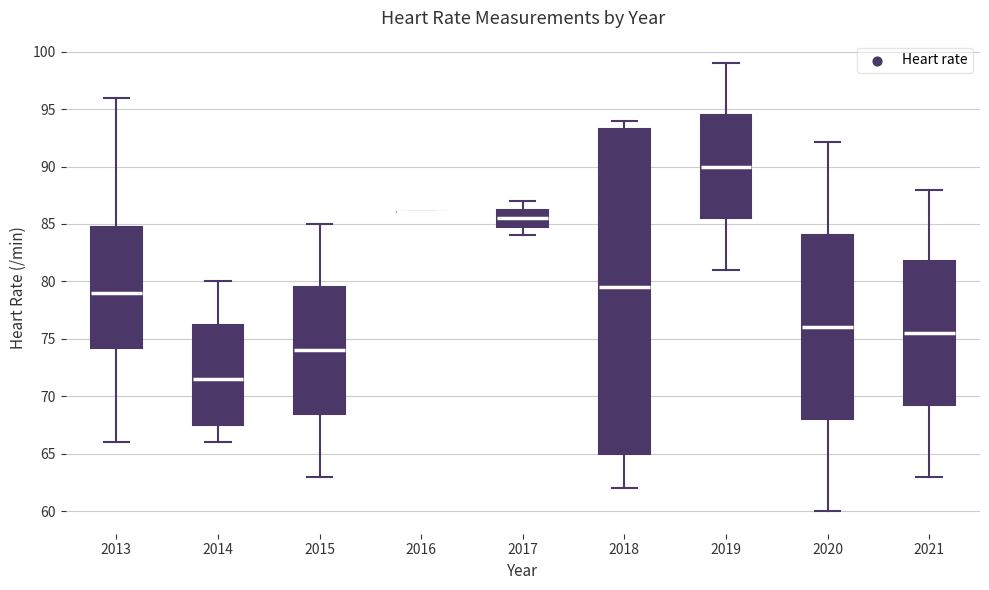

Which box is the tallest, from its lower edge to its upper edge?

2018